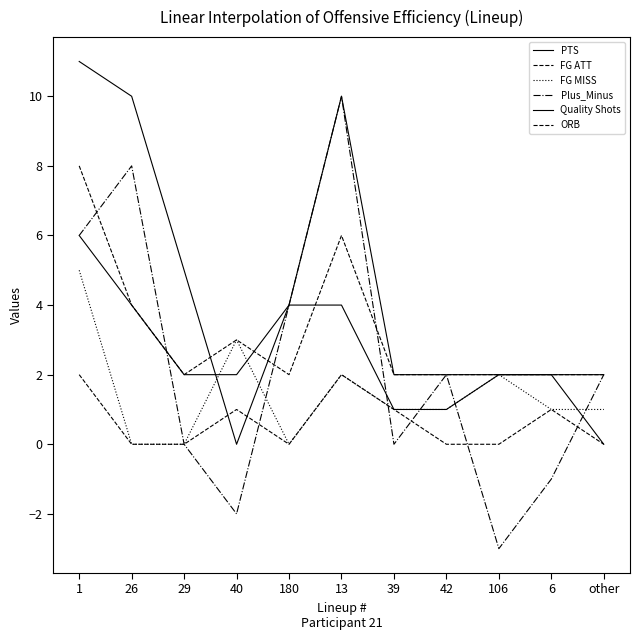

Is this an area chart (filled region under the line)?

No